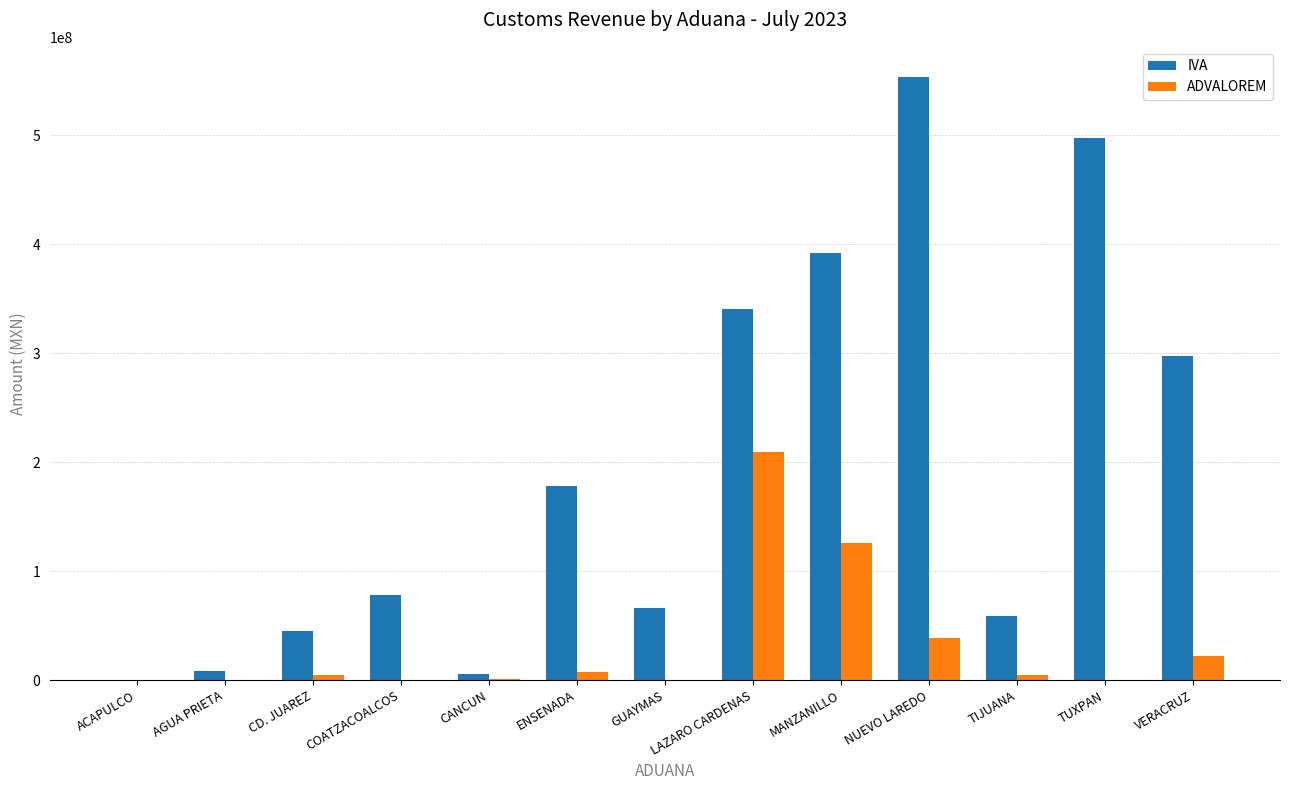

At which label does ADVALOREM reach its peak?

LAZARO CARDENAS